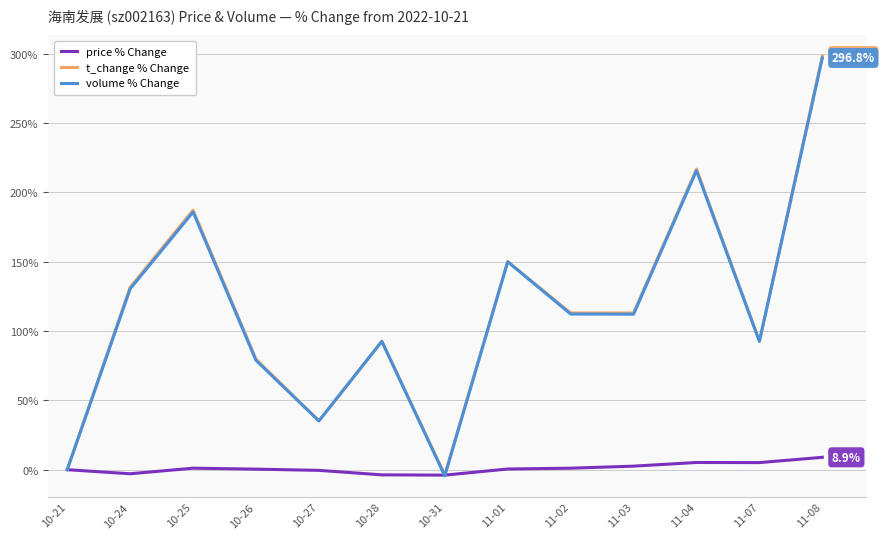

At which category is the sum across all series the highest?

11-08